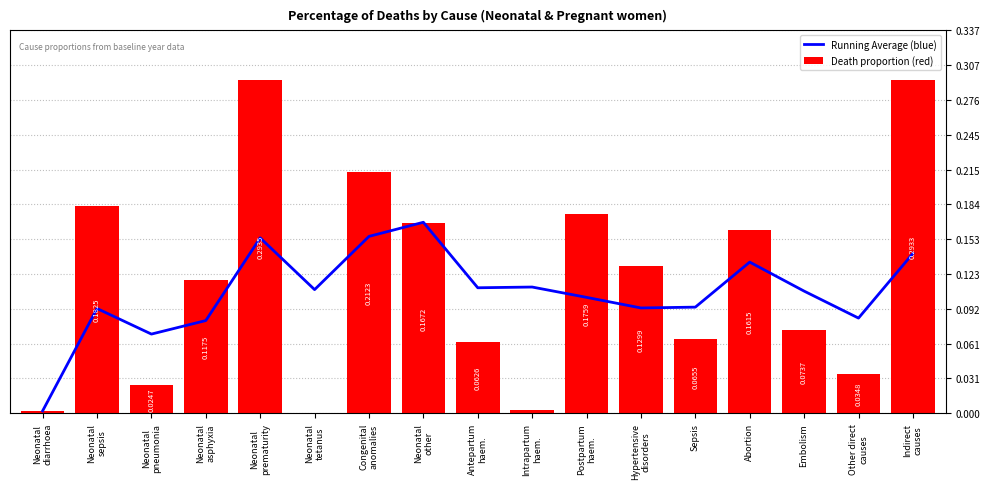

What is the sum of all Death proportion (red) values?

2.0